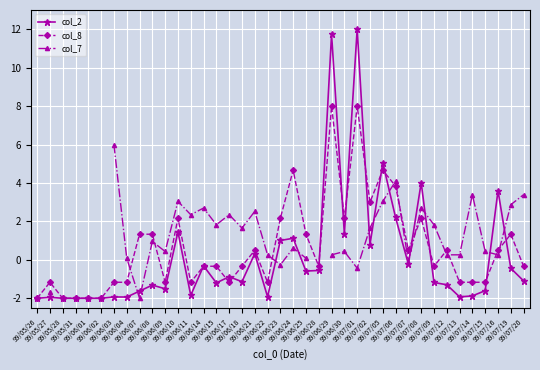

Which has a higher value, 99/05/26 or 99/07/01?

99/07/01